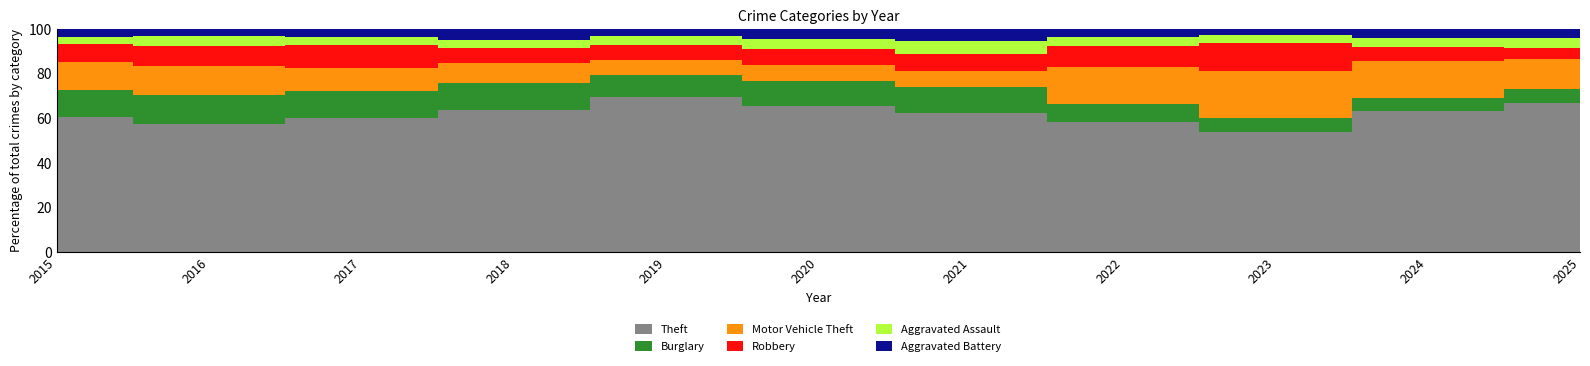

Reading left to right, extract all data points from this chart.

Theft: 1041	1151	1188	1170	1272	884	716	920	1198	1473	710
Burglary: 216	266	237	218	182	146	134	130	133	133	64
Motor Vehicle Theft: 212	259	208	163	123	99	82	259	470	388	143
Robbery: 139	178	202	121	116	97	88	151	284	144	53
Aggravated Assault: 56	88	72	72	80	62	66	61	79	88	48
Aggravated Battery: 60	66	71	86	53	57	60	56	55	96	41